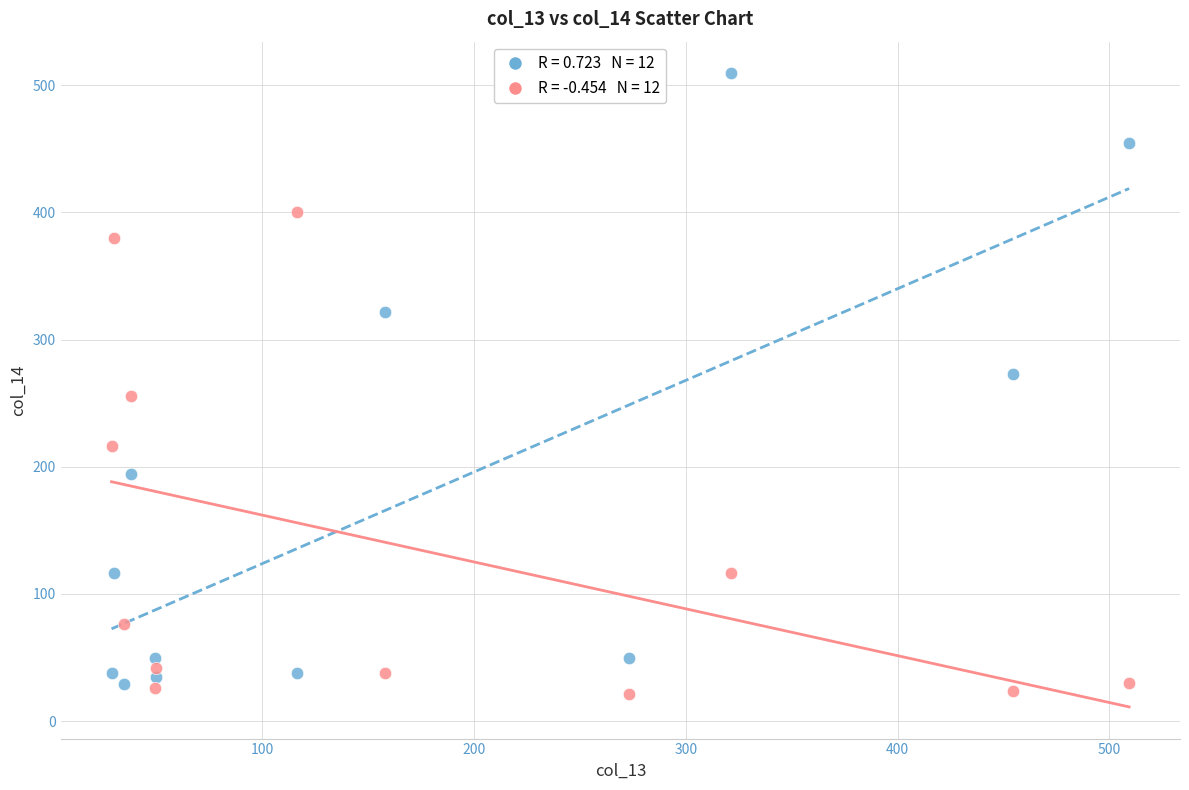

Across all data points, what is the range of X values (max minus min)?

480.4